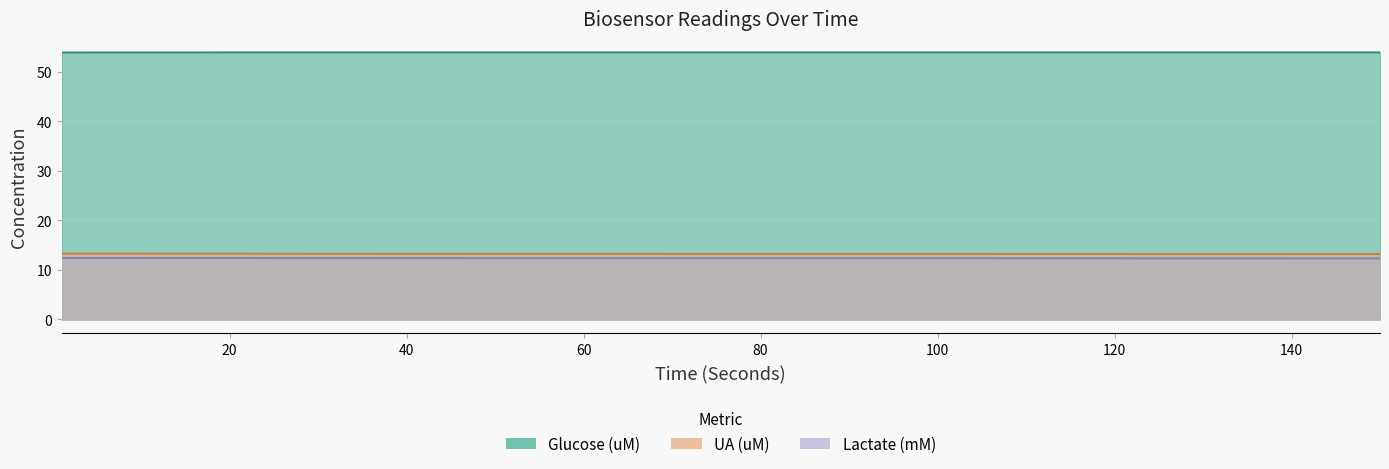

What is the total value across all series at 30?

79.5